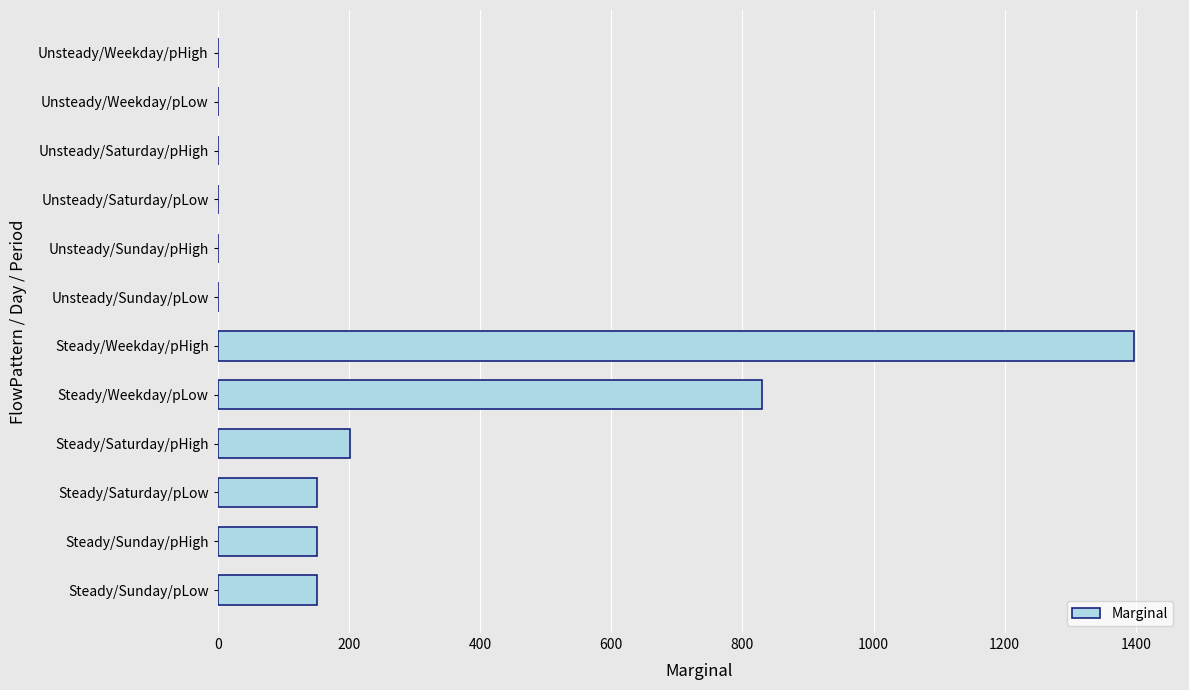

How many categories are shown in the chart?

12